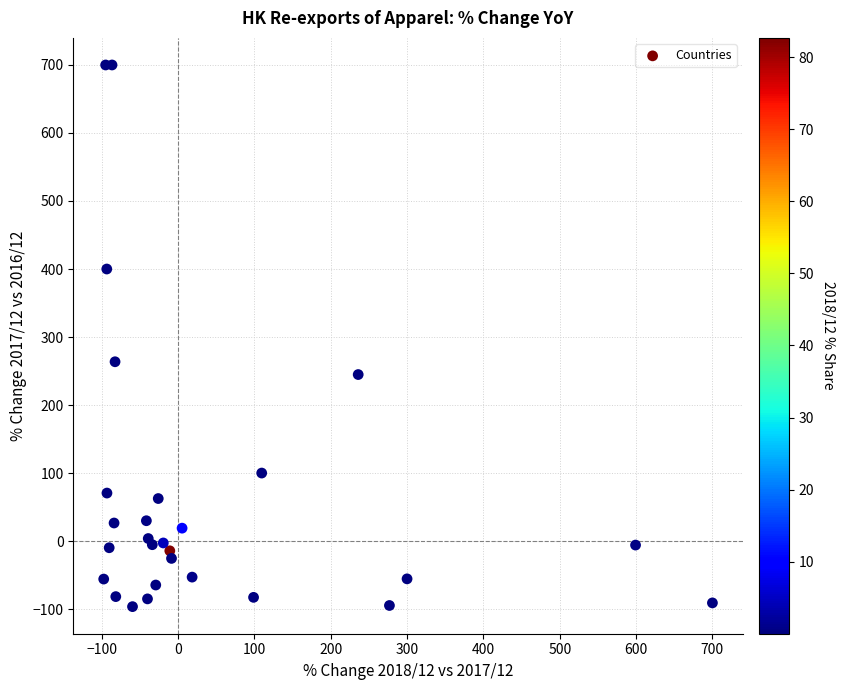

What Y value in the scatter plot is closest to 301?

263.6